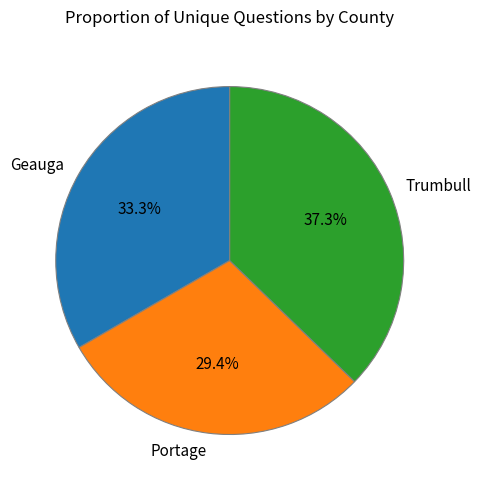

What is the total percentage of Trumbull and Geauga?

70.6%